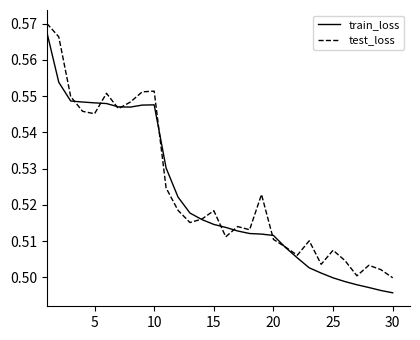

Which series has the widest spread of values?

train_loss